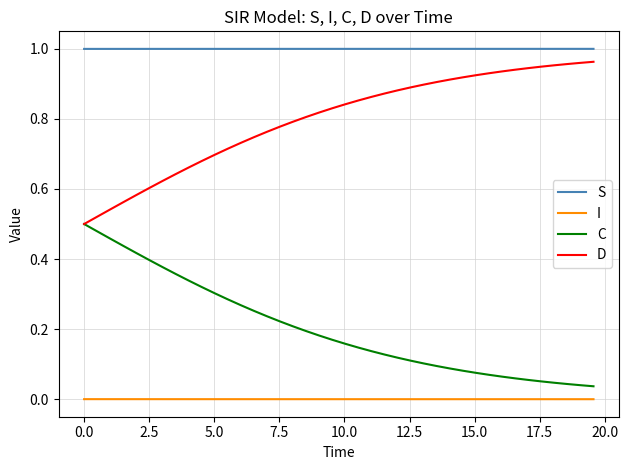

Rank the series by their average value, from lowest to highest.

I, C, D, S